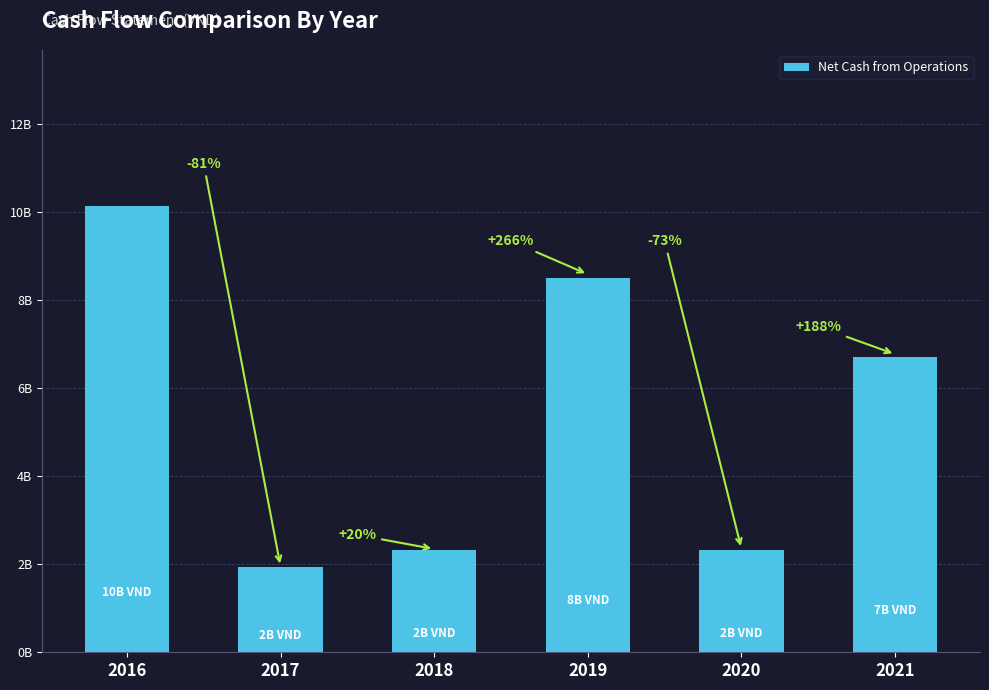

What is the difference between the maximum and second lowest values?

7800726142